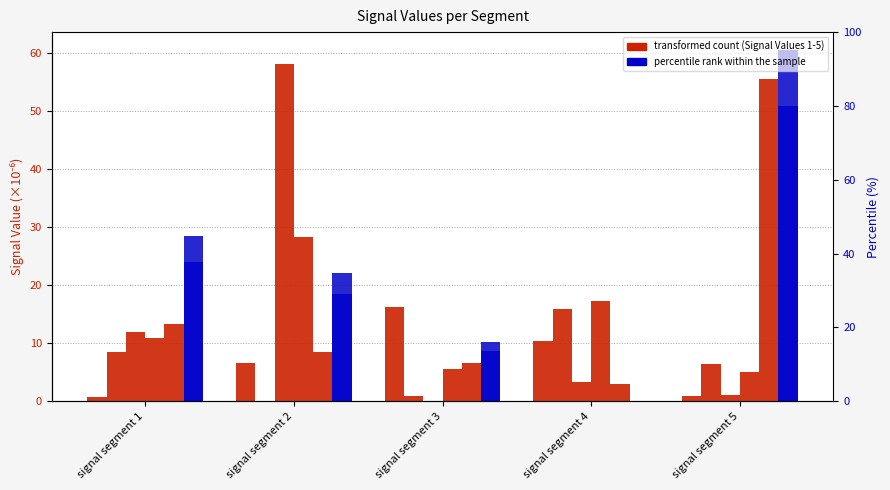

Rank the series by their maximum value, from highest to lowest.

Signal Value 6, Signal Value 3, Signal Value 5, Signal Value 4, Signal Value 1, Signal Value 2